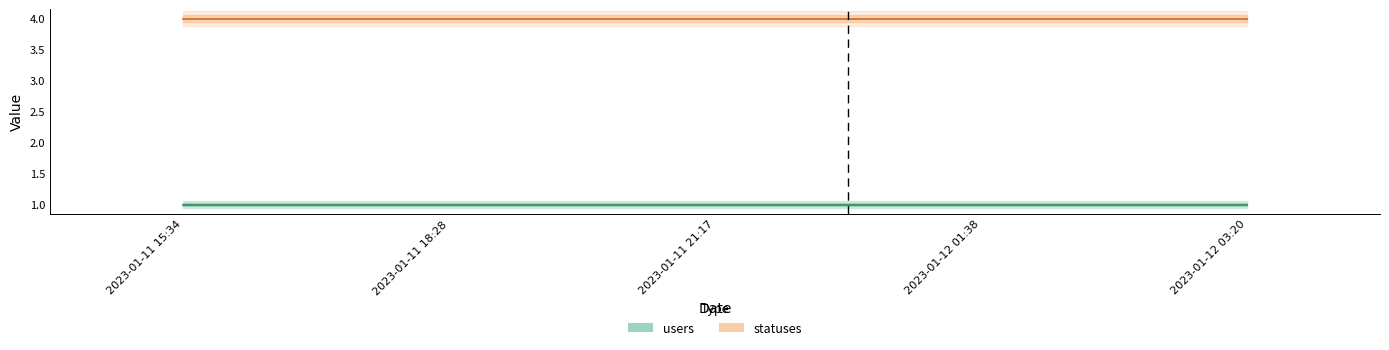

True or false: users and statuses intersect in this chart.

False